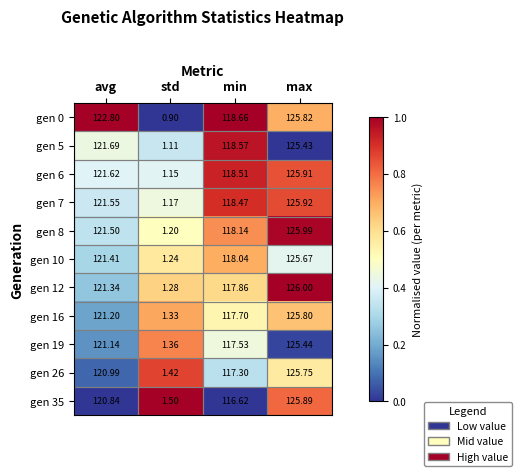

Is the value of gen 6 at avg greater than the value of gen 16 at max?

No